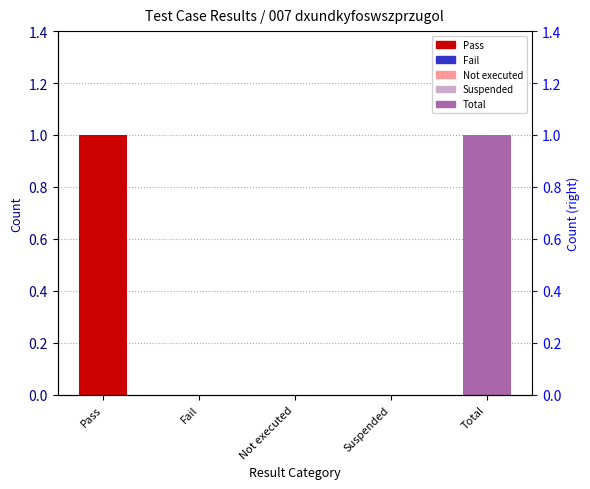

Count the number of values greater than 0.

2